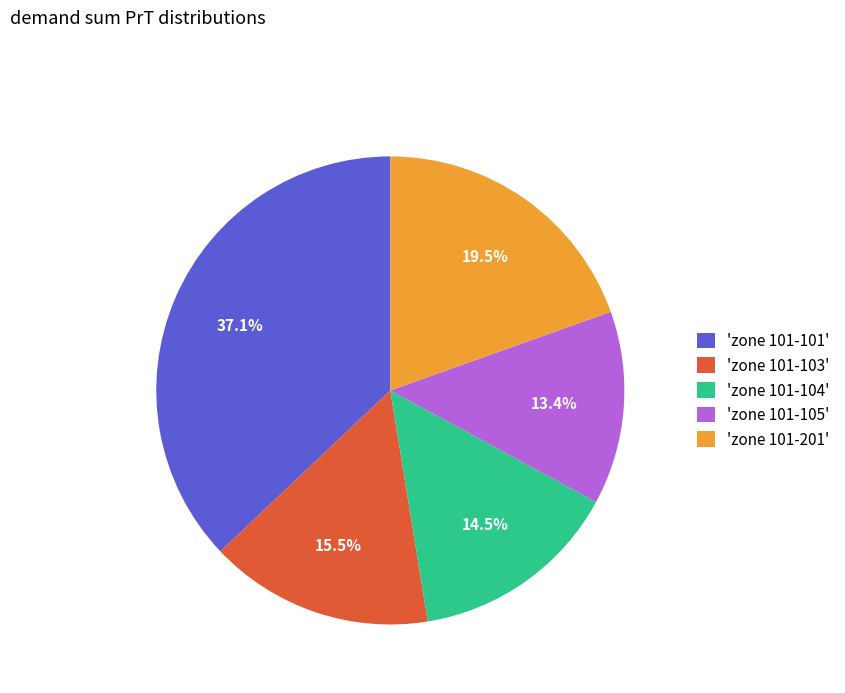

Which has a higher value, 'zone 101-103' or 'zone 101-105'?

'zone 101-103'